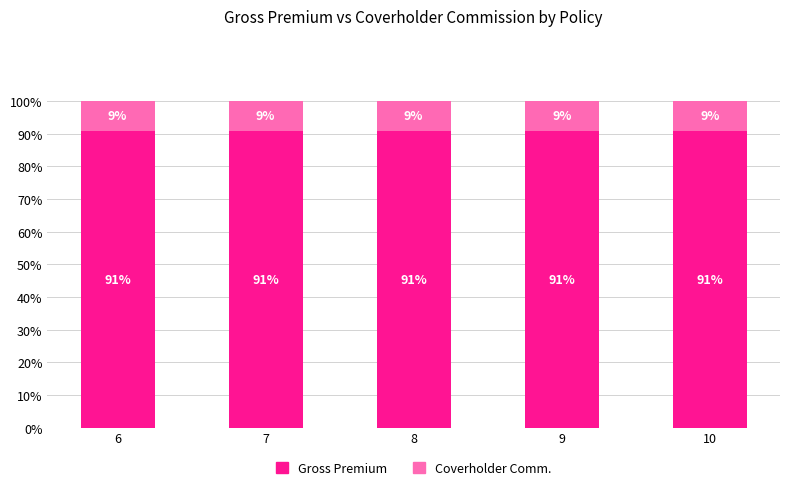

What is the total value across all series at 6?

100.0